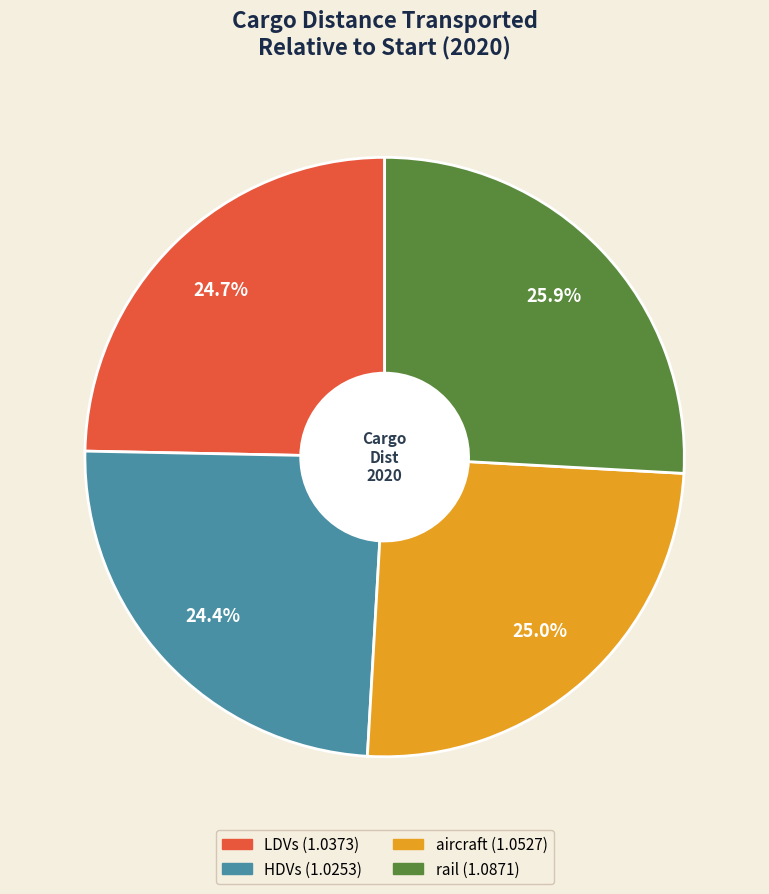

Does LDVs account for over 50% of the chart?

No